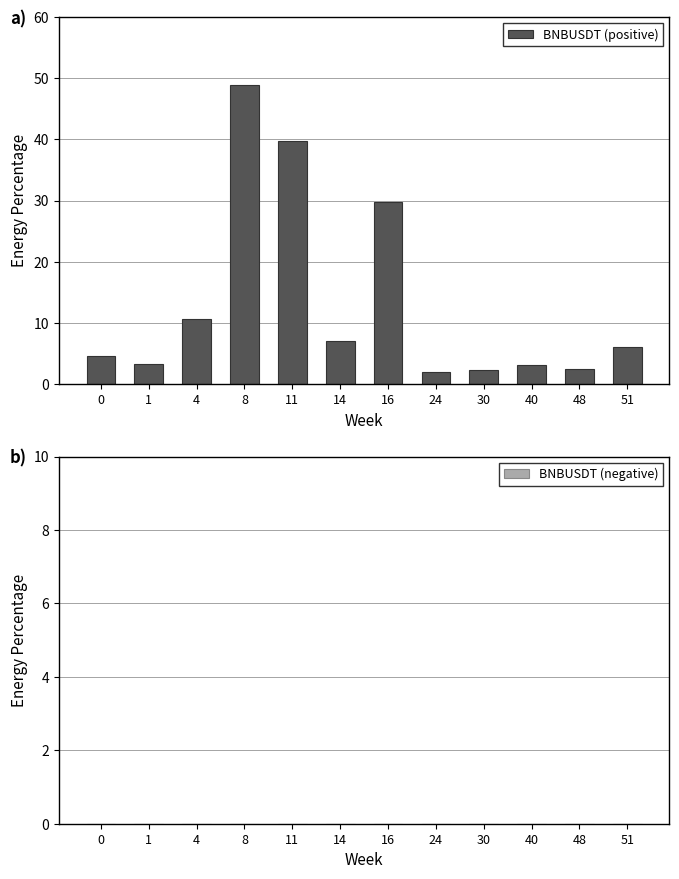

Are the bars horizontal?

No